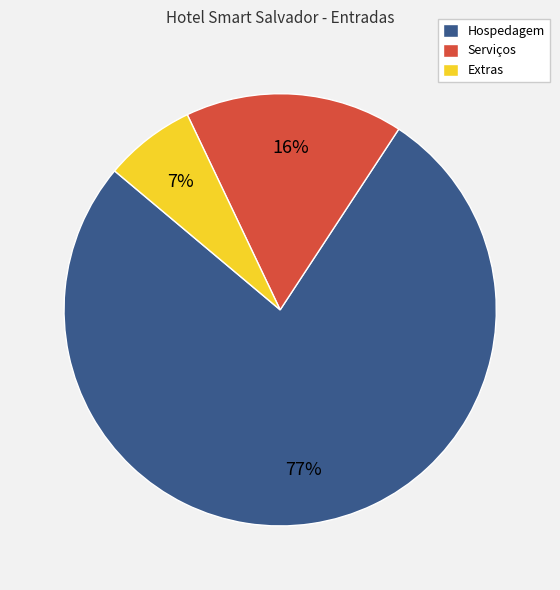

Is it true that Serviços is 29% of the pie?

False